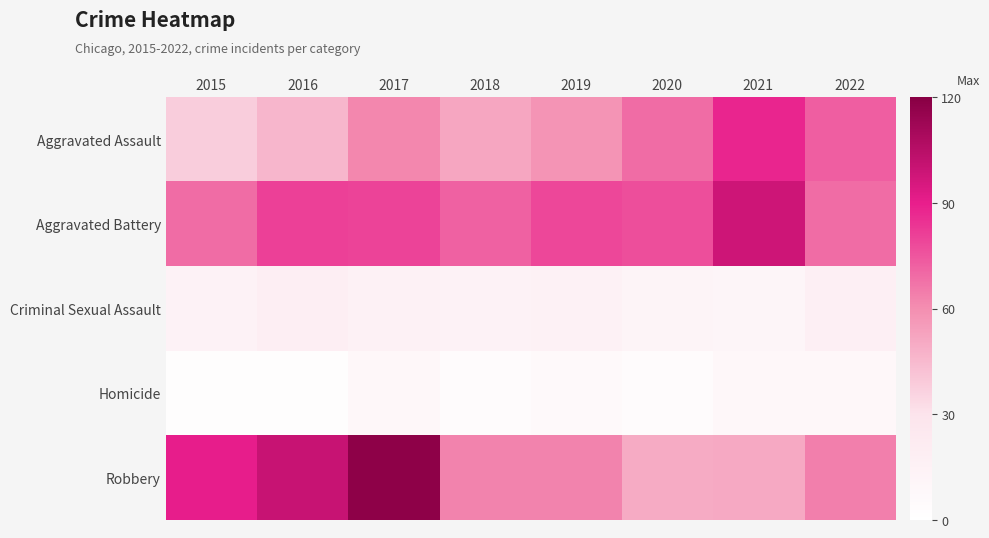

List the series in order of their peak value, lowest first.

Homicide, Criminal Sexual Assault, Aggravated Assault, Aggravated Battery, Robbery